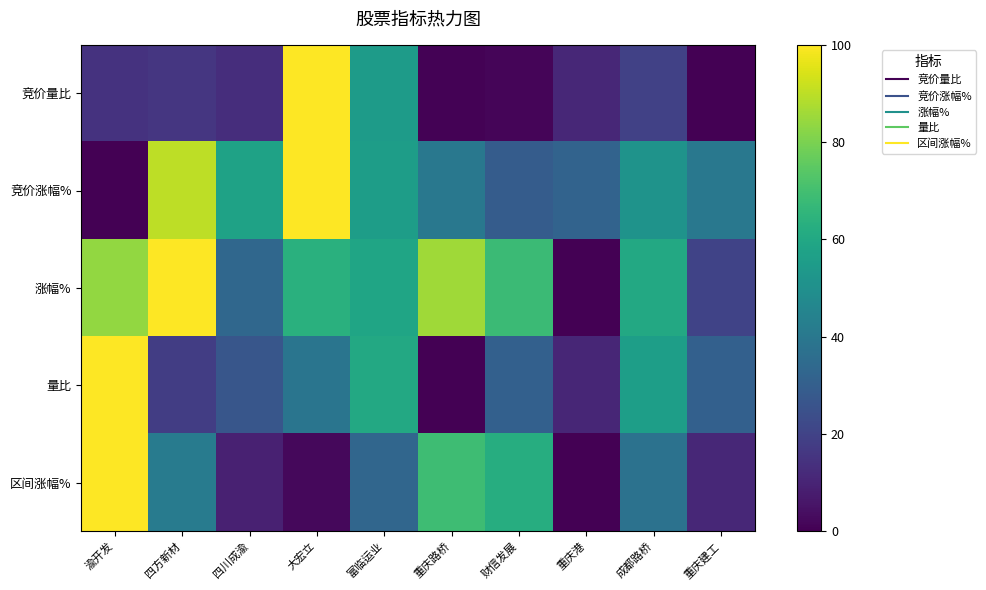

Which category has the highest value across all series?

大宏立